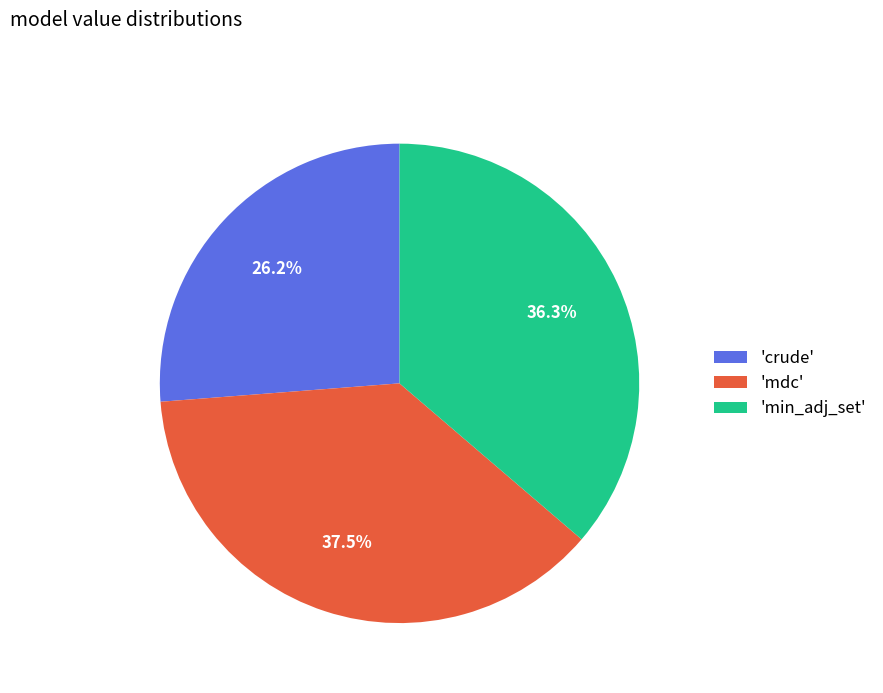

What is the smallest slice in the pie chart?

'crude'